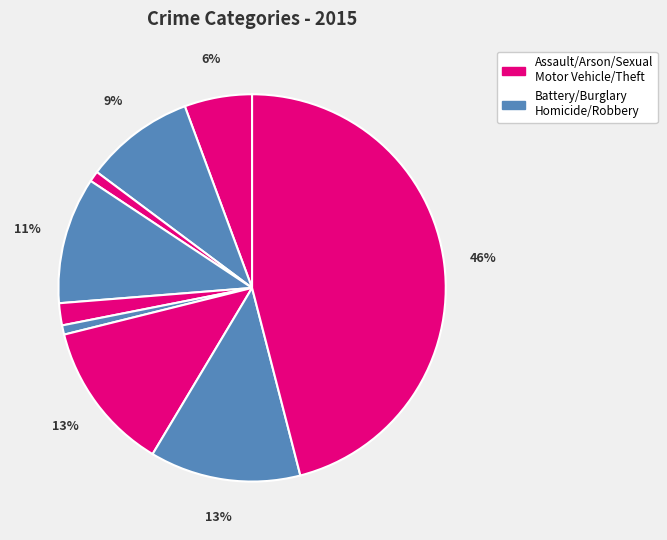

How many slices are in this pie chart?

9